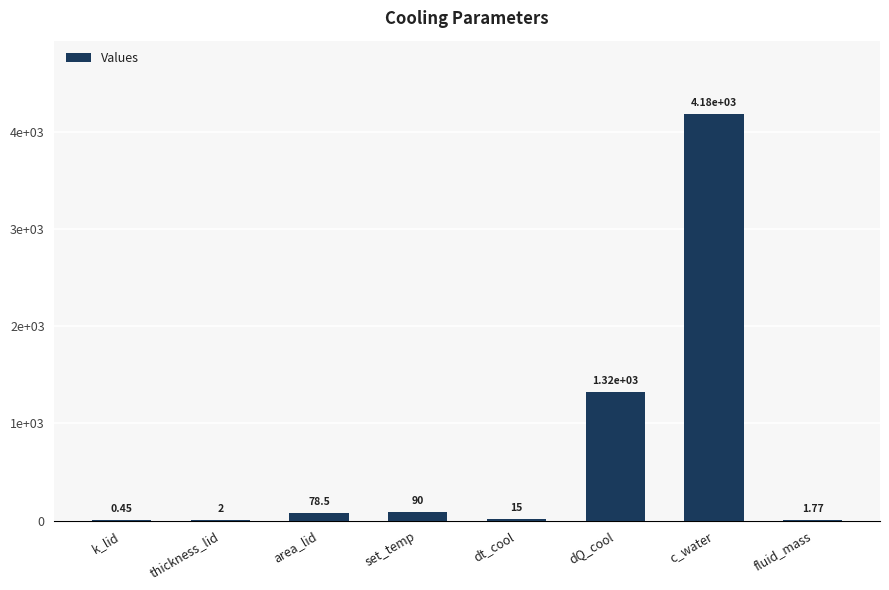

Reading left to right, extract all data points from this chart.

k_lid=0.5	thickness_lid=2.0	area_lid=78.5	set_temp=90.0	dt_cool=15.0	dQ_cool=1324.7	c_water=4184.0	fluid_mass=1.8